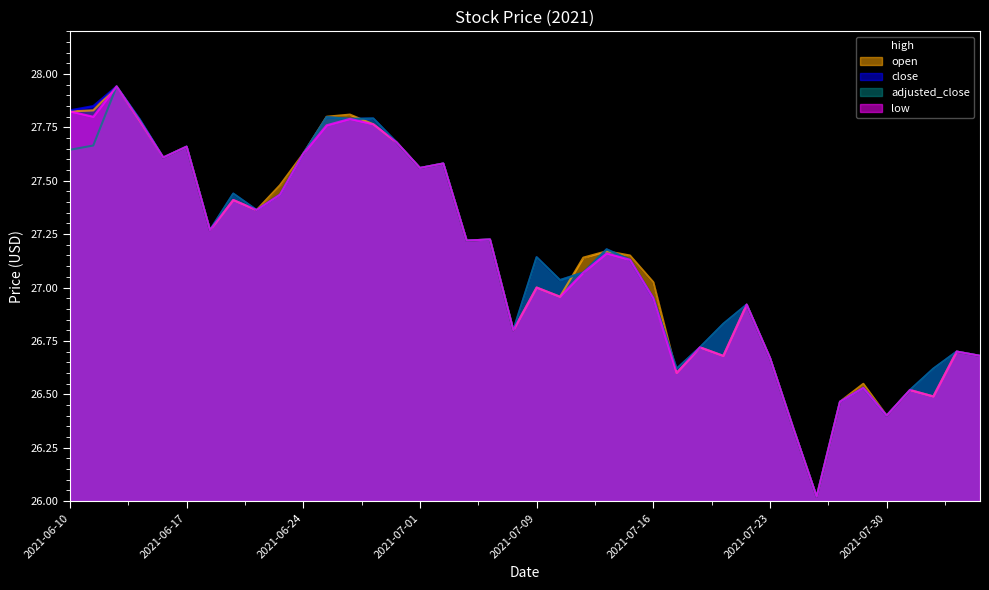

Between 2021-07-14 and 2021-07-30, which series saw the biggest shift?

high